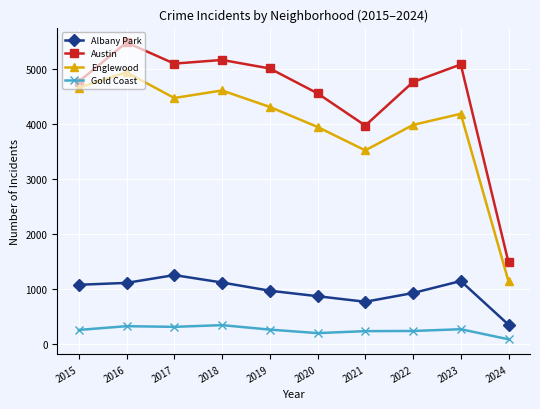

At which category does Englewood reach its first local valley?

2017